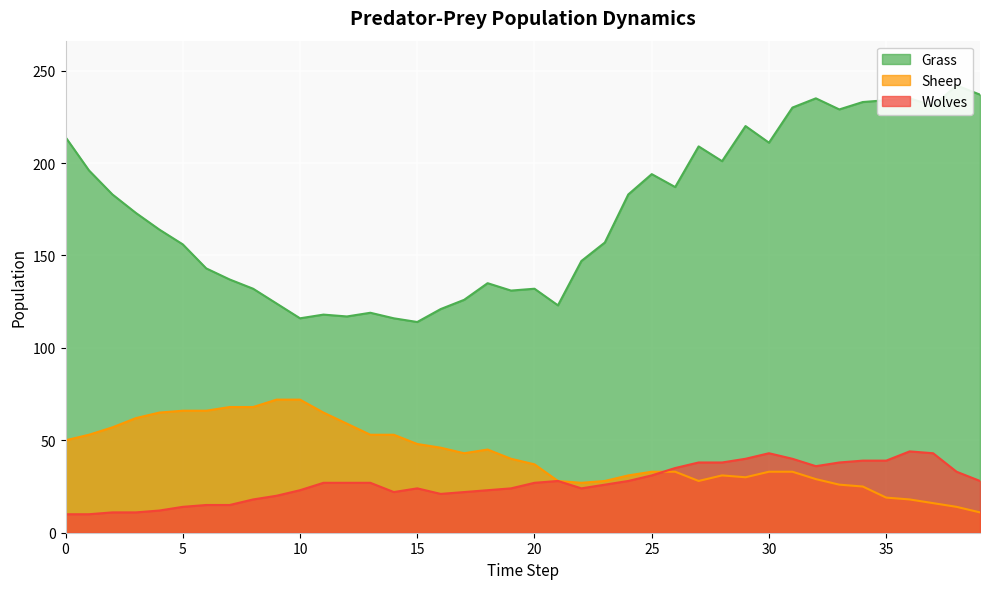

Between which two adjacent categories do Wolves and Sheep first intersect?

25 and 26